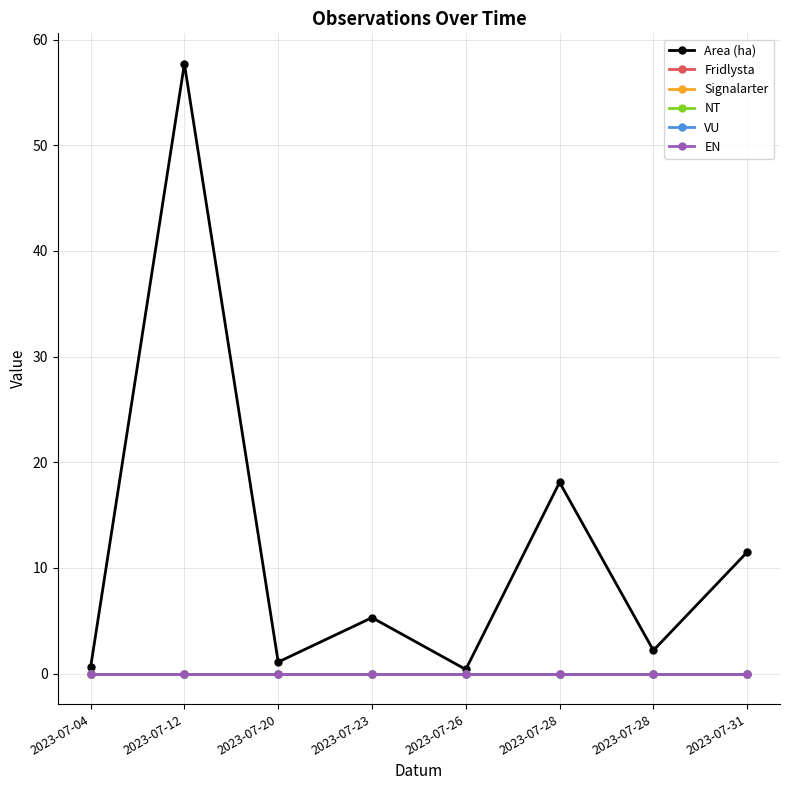

The Signalarter series shows 0.0 at 2023-07-28. True or false?

True